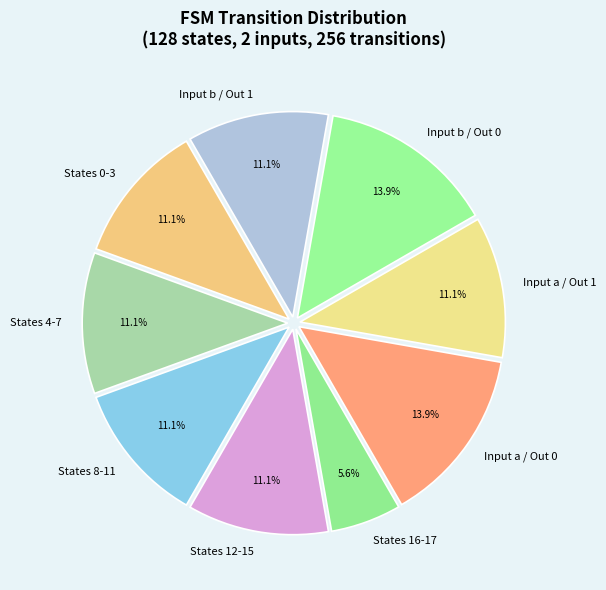

Approximately how many times larger is the value at States 4-7 compared to Input b / Out 0?

0.8